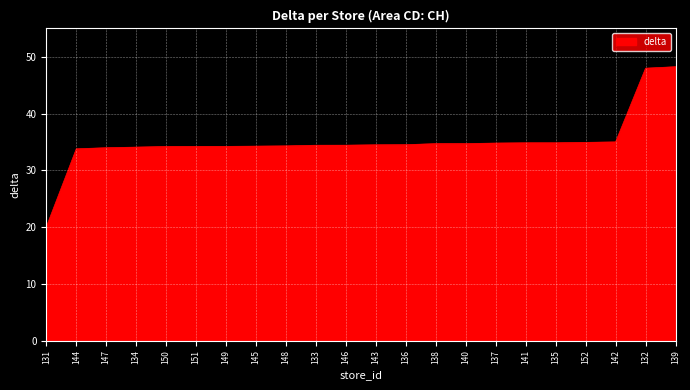

The value at 150 is 34.2. True or false?

True